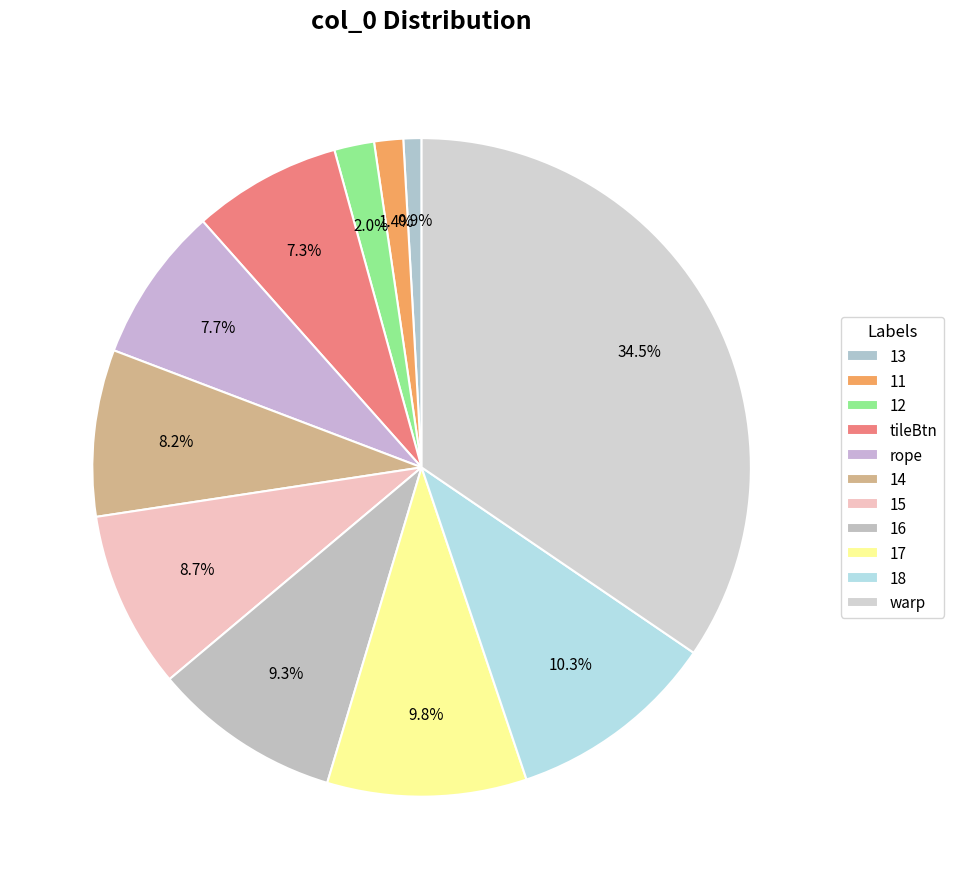

Is the sum of 16 and tileBtn greater than half?

No